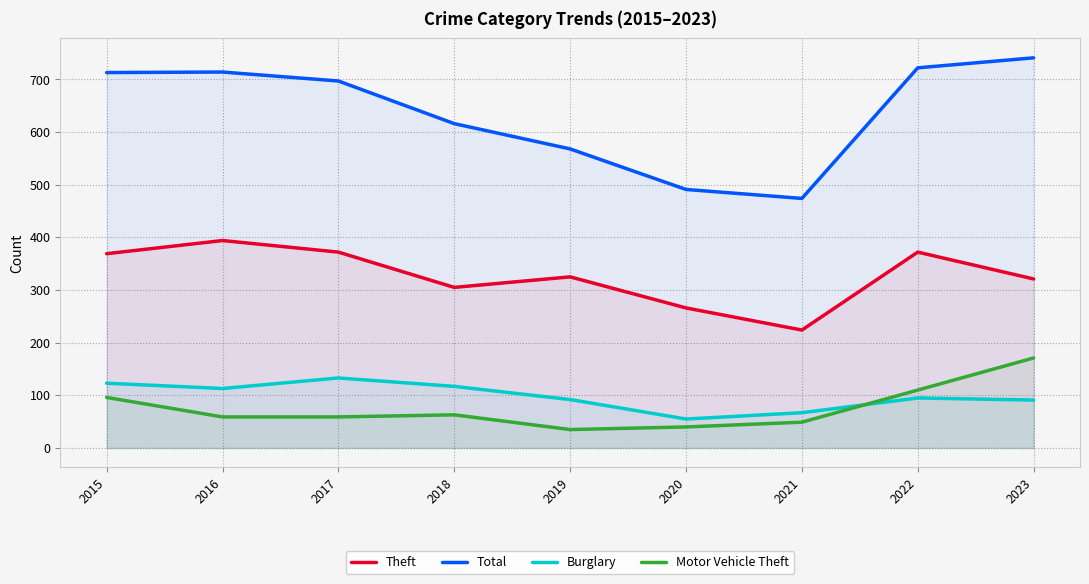

The value of Total at 2019 is 762. True or false?

False